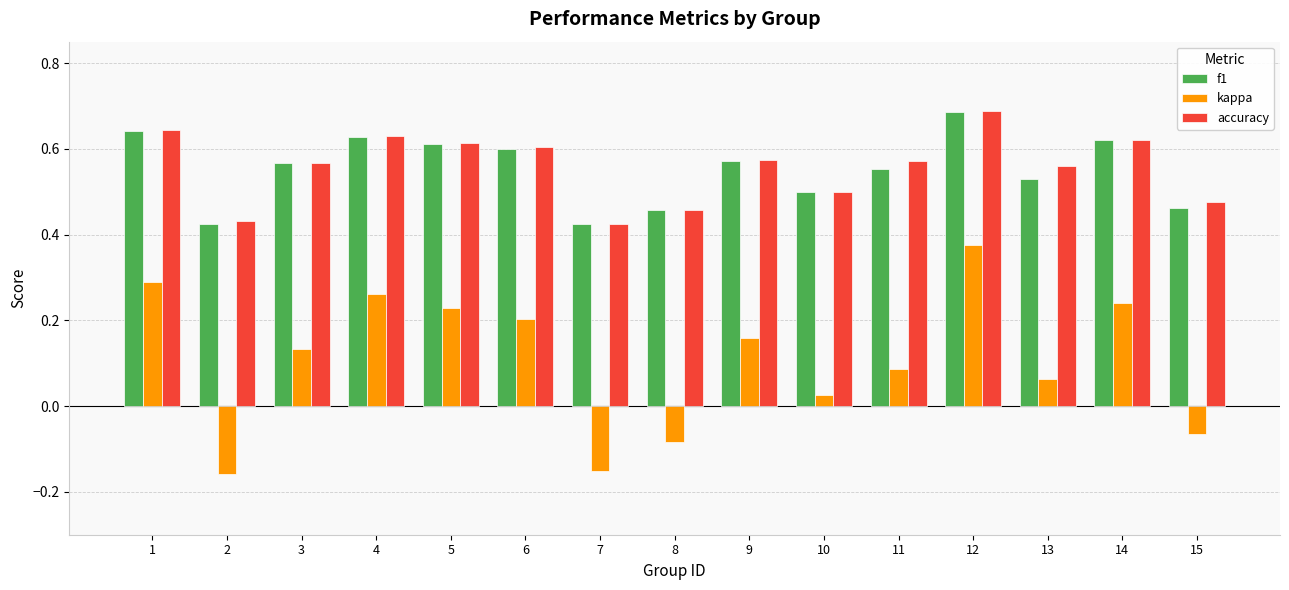

Which label corresponds to the largest value in the chart?

12